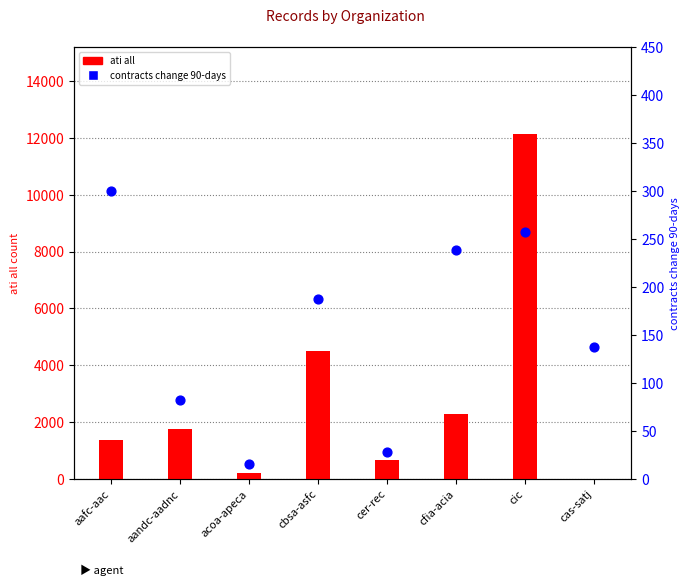

At which category is the sum across all series the highest?

cic